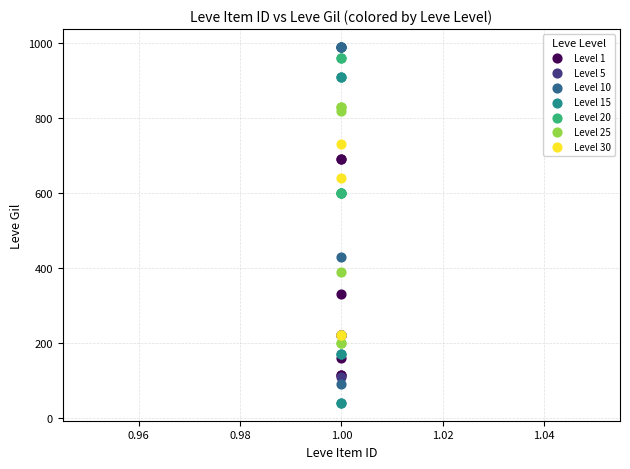

Which series reaches the maximum Y coordinate?

Level 10